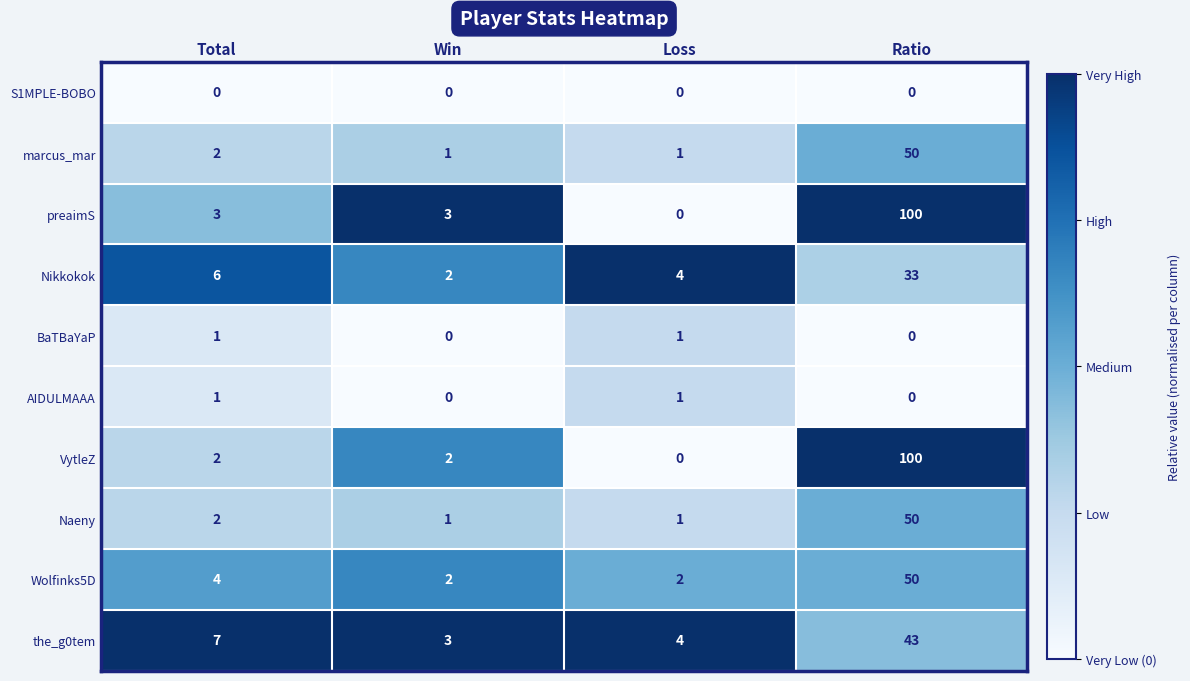

Count the number of data series in this chart.

10